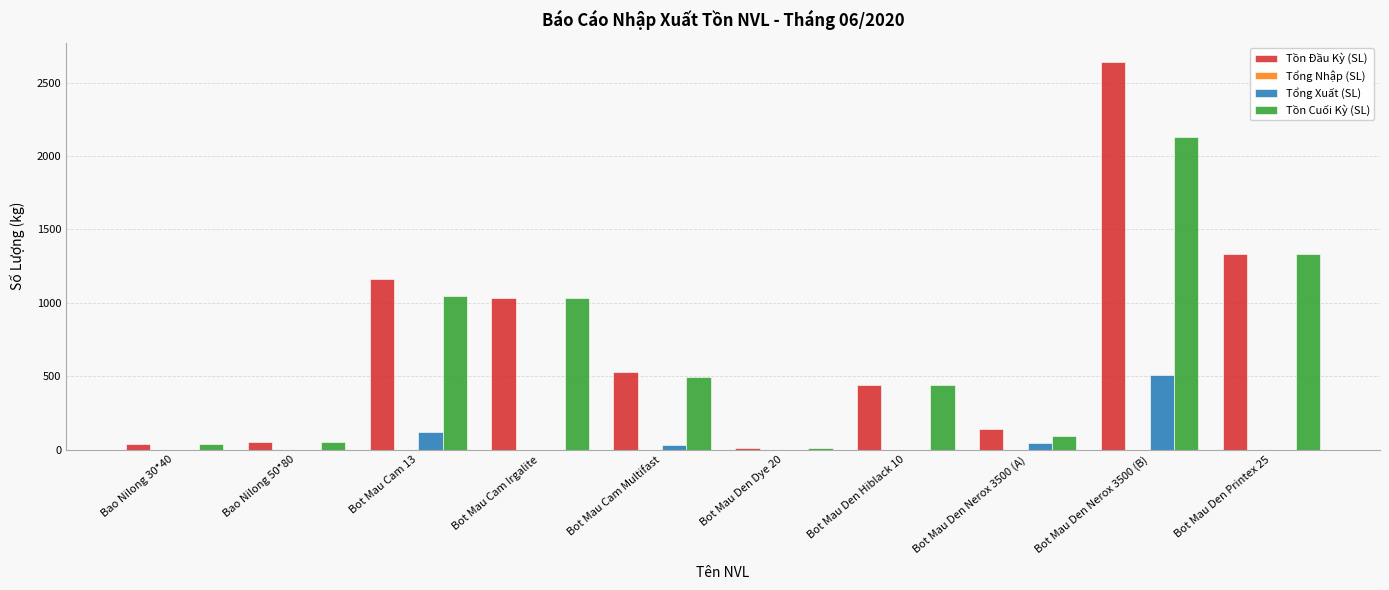

Where is Tồn Đầu Kỳ (SL) nearest to the value 1325?

Bot Mau Den Printex 25